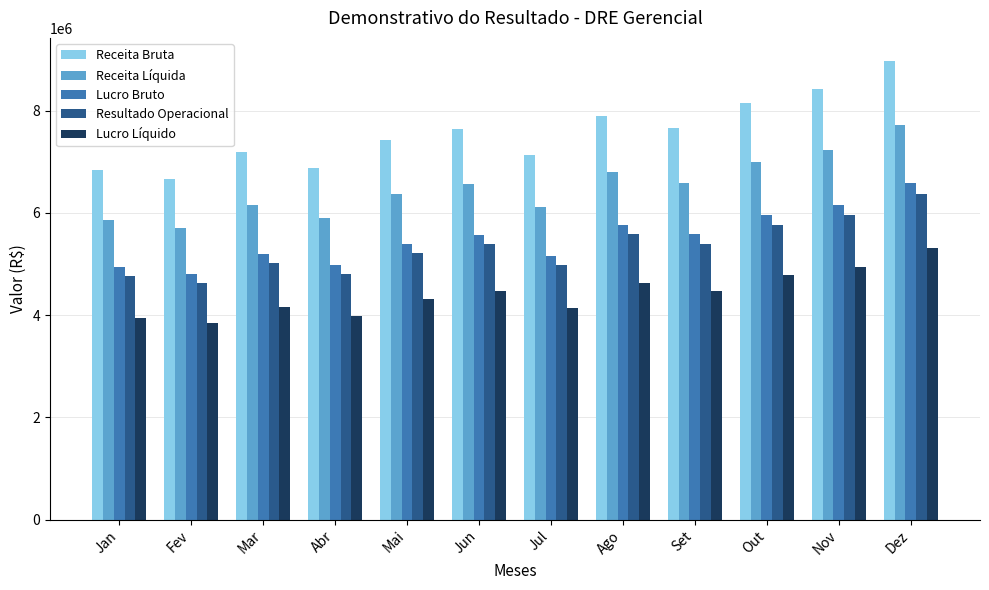

True or false: Receita Líquida has a value of 6162650 at Mar.

True